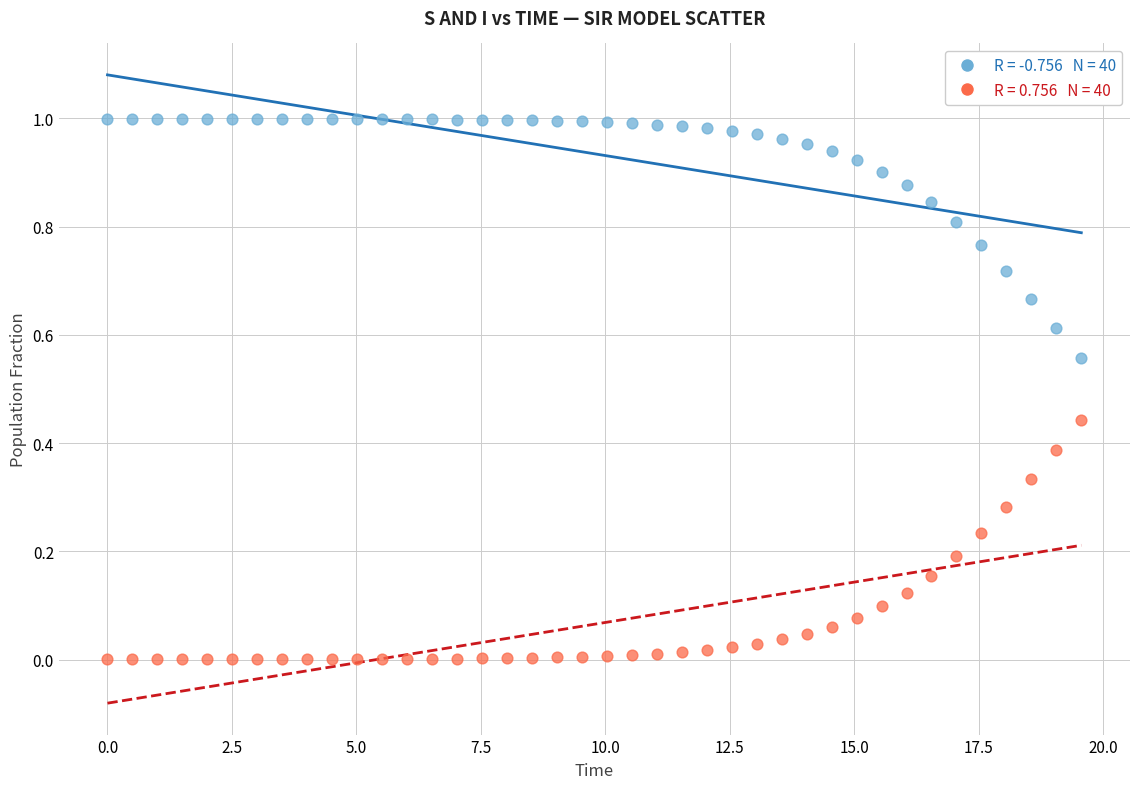

Across all data points, what is the range of X values (max minus min)?

19.6